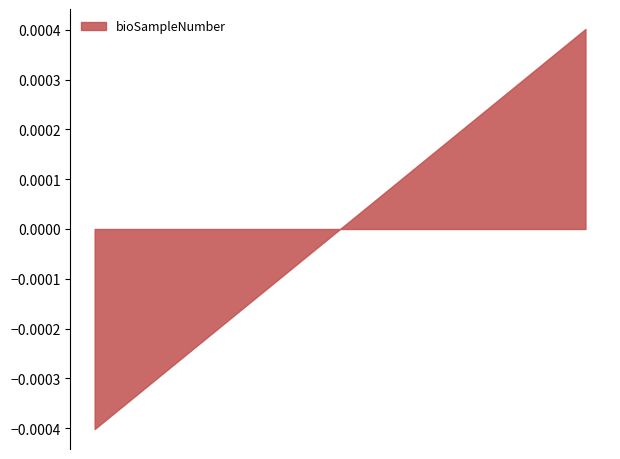

Does the chart have visible grid lines?

No